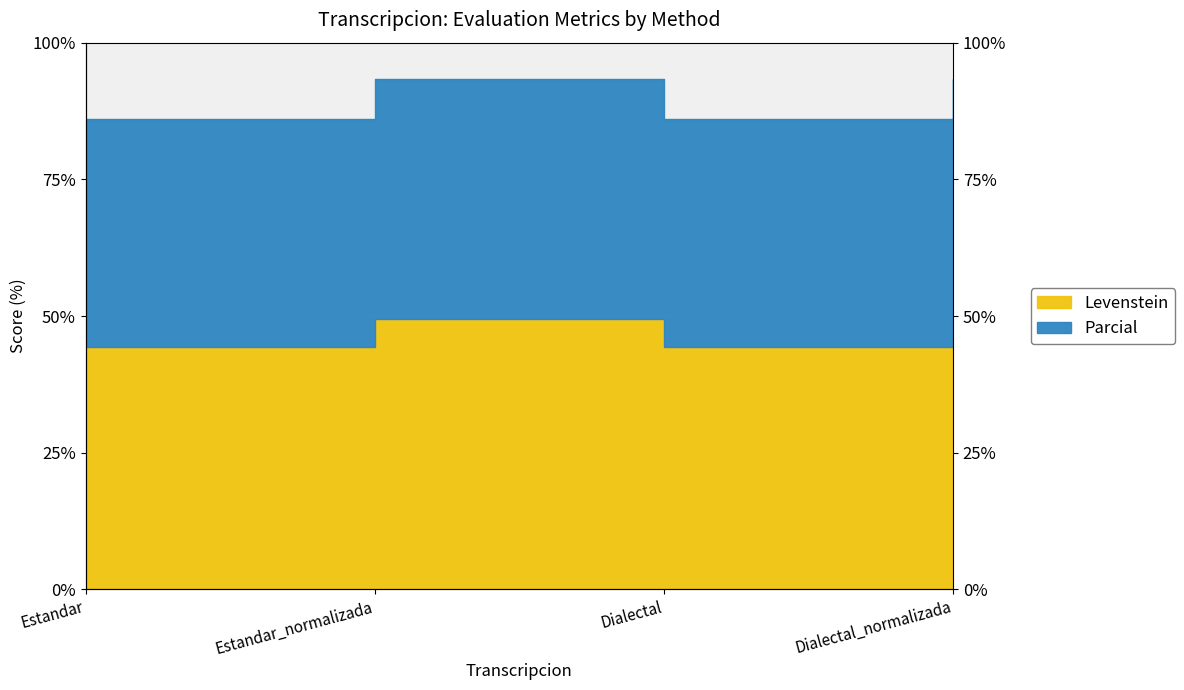

Is it true that Levenstein equals 49.5 at Estandar_normalizada?

True